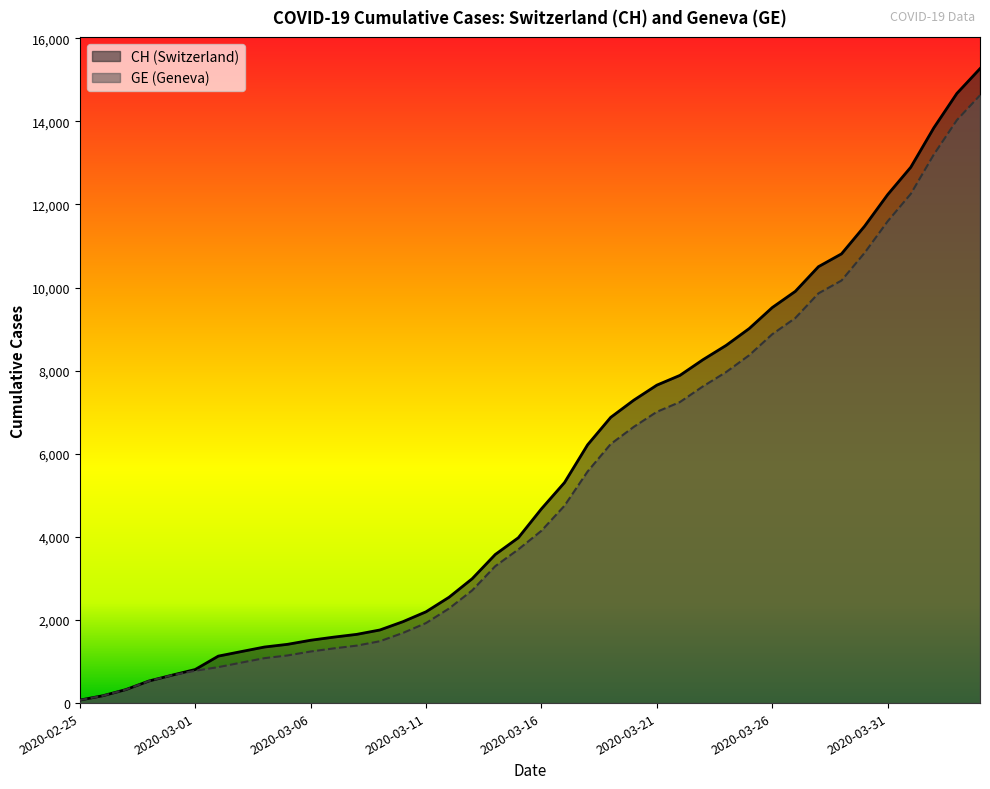

List the series in order of their overall mean, lowest first.

GE, CH